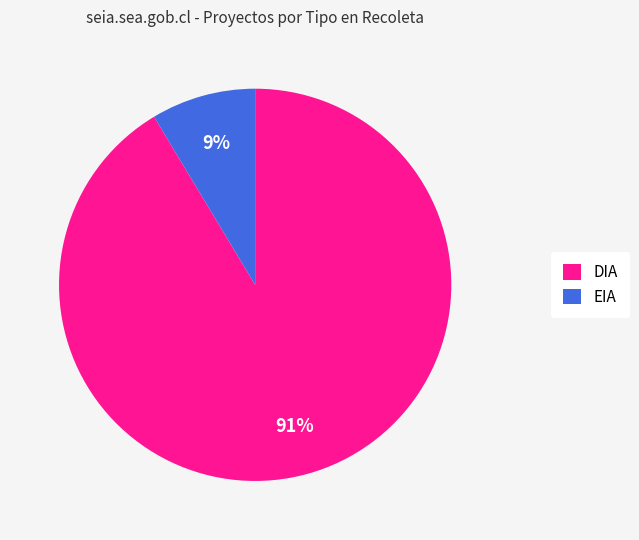

Does EIA account for over 50% of the chart?

No